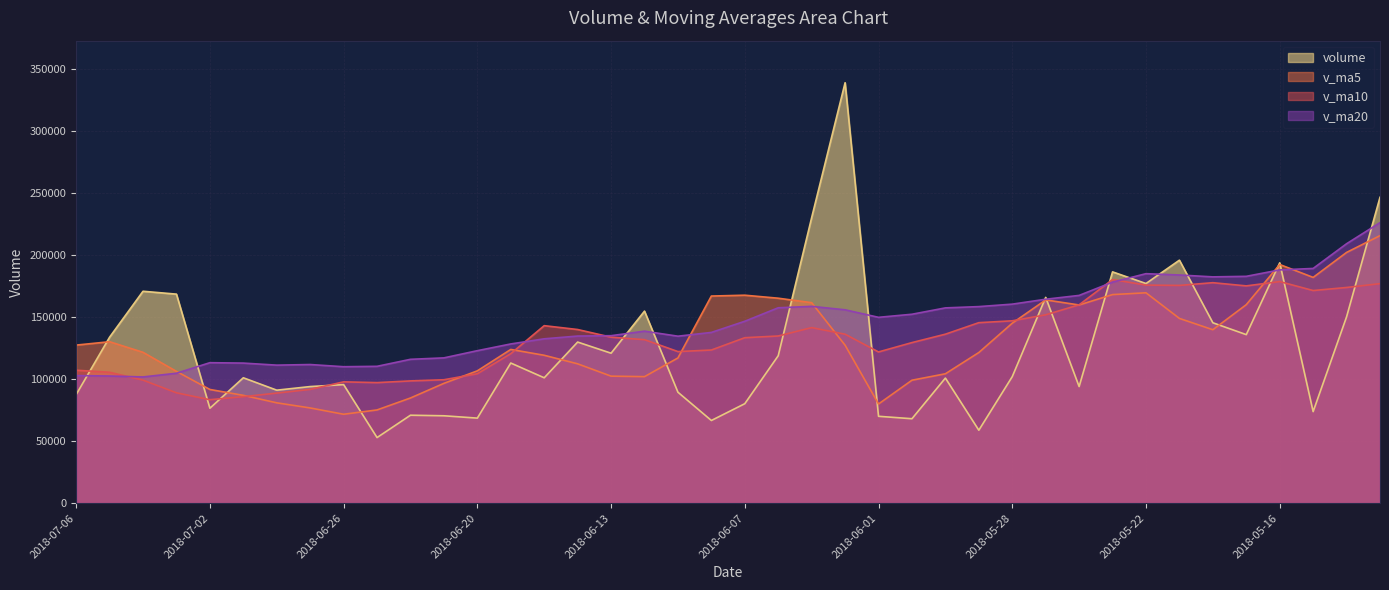

What is the label of the 31st point from the left?

2018-05-24